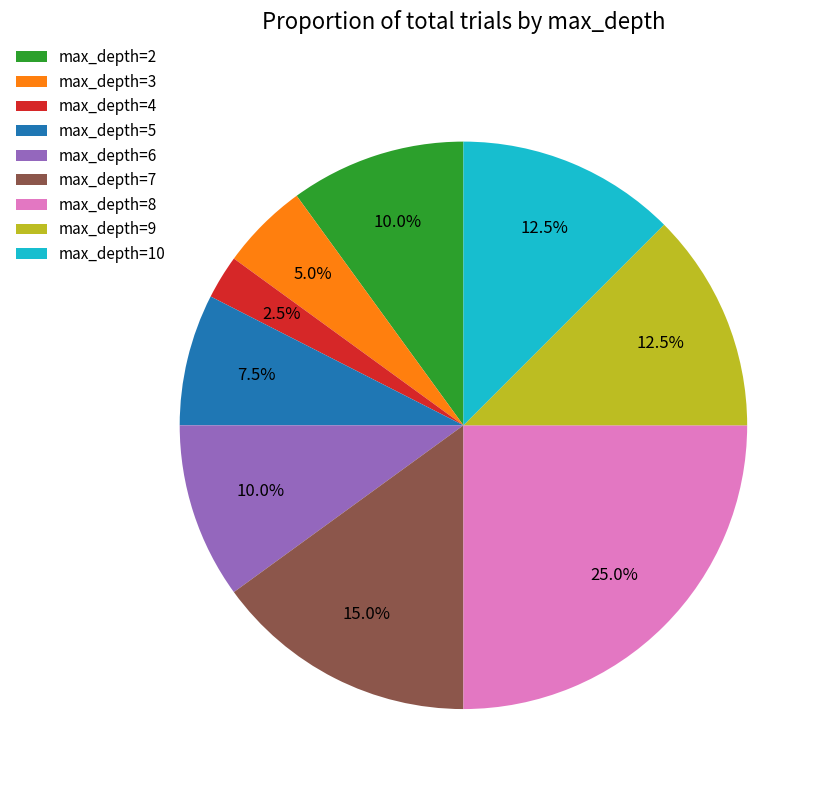

Between max_depth=7 and max_depth=8, which is larger?

max_depth=8